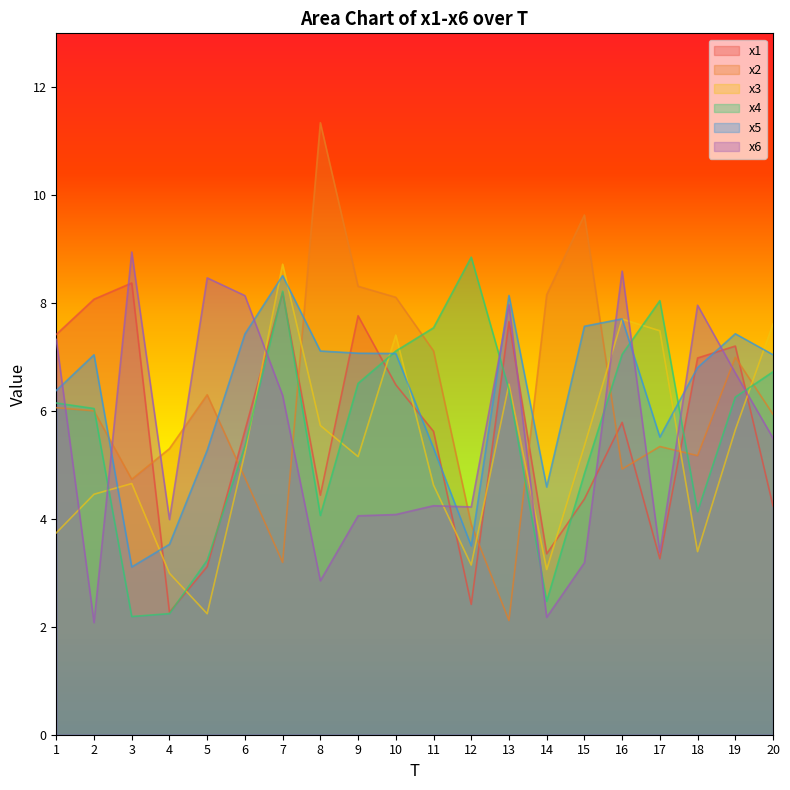

Reading left to right, transcribe all the data shown in this chart.

x1: 7.4	8.1	8.4	2.3	3.1	5.6	8.2	4.4	7.8	6.5	5.6	2.4	7.7	3.4	4.4	5.8	3.3	7.0	7.2	4.2
x2: 6.1	6.0	4.7	5.3	6.3	4.8	3.2	11.3	8.3	8.1	7.1	3.9	2.1	8.2	9.6	4.9	5.3	5.2	7.0	5.9
x3: 3.7	4.5	4.7	3.0	2.2	5.2	8.7	5.7	5.2	7.4	4.6	3.1	6.5	3.1	5.4	7.7	7.5	3.4	5.6	7.6
x4: 6.1	6.0	2.2	2.2	3.2	5.3	8.2	4.1	6.5	7.1	7.5	8.9	6.4	2.5	4.8	7.1	8.0	4.1	6.3	6.7
x5: 6.4	7.0	3.1	3.5	5.3	7.4	8.5	7.1	7.1	7.1	5.3	3.5	8.1	4.6	7.6	7.7	5.5	6.8	7.4	7.0
x6: 7.3	2.1	8.9	4.0	8.5	8.1	6.3	2.9	4.1	4.1	4.2	4.2	8.0	2.2	3.2	8.6	3.4	8.0	6.7	5.5